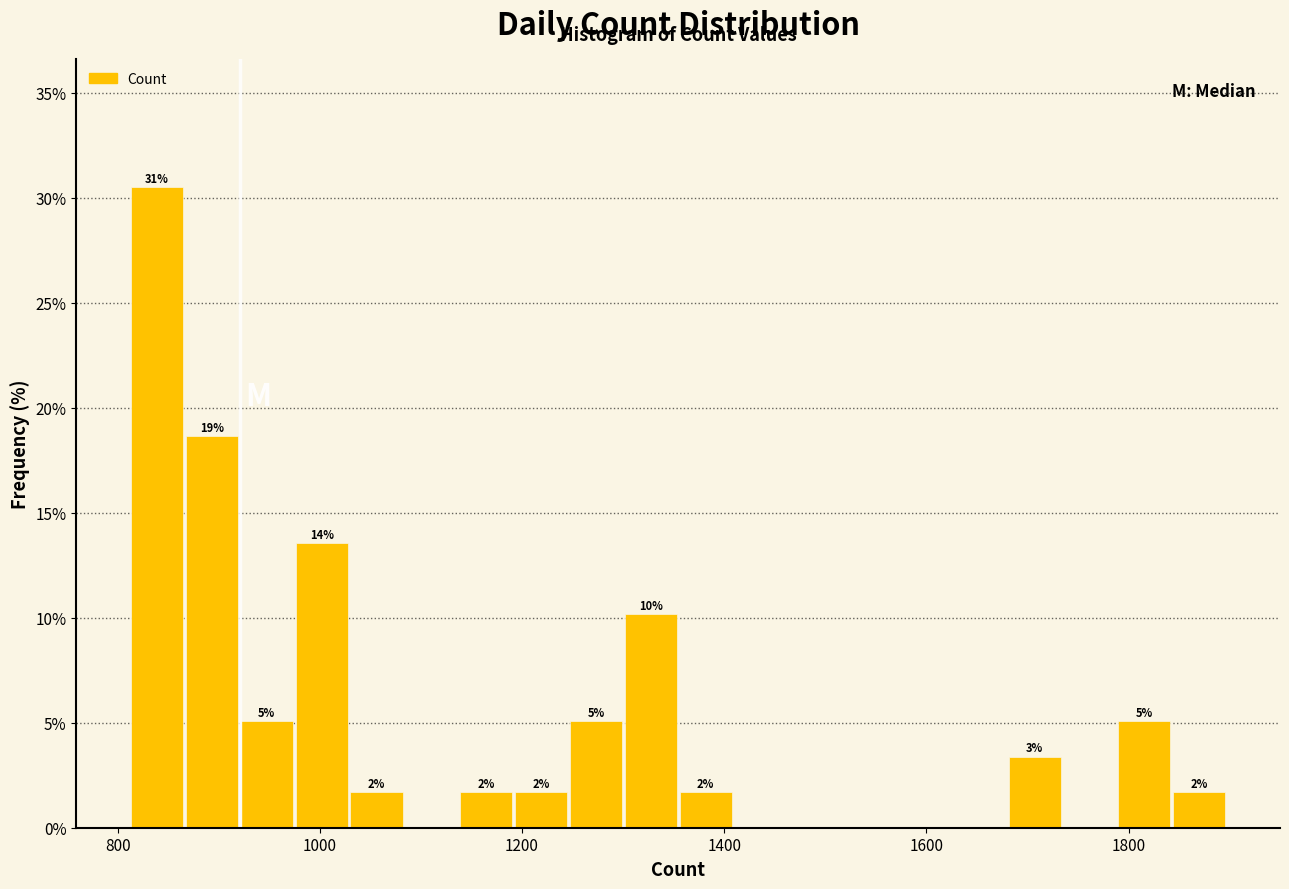

Read against the x-axis, roughly where is the centre of the tallest bar?

840